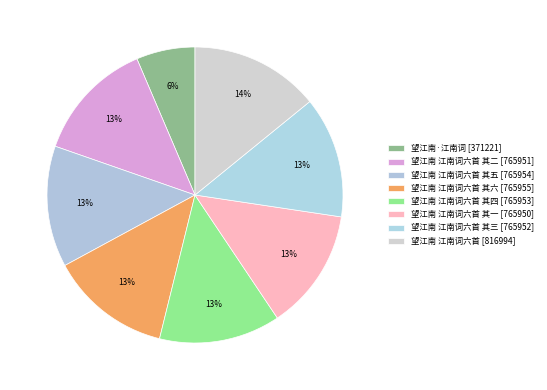

Which category has the biggest portion of the pie?

望江南 江南词六首